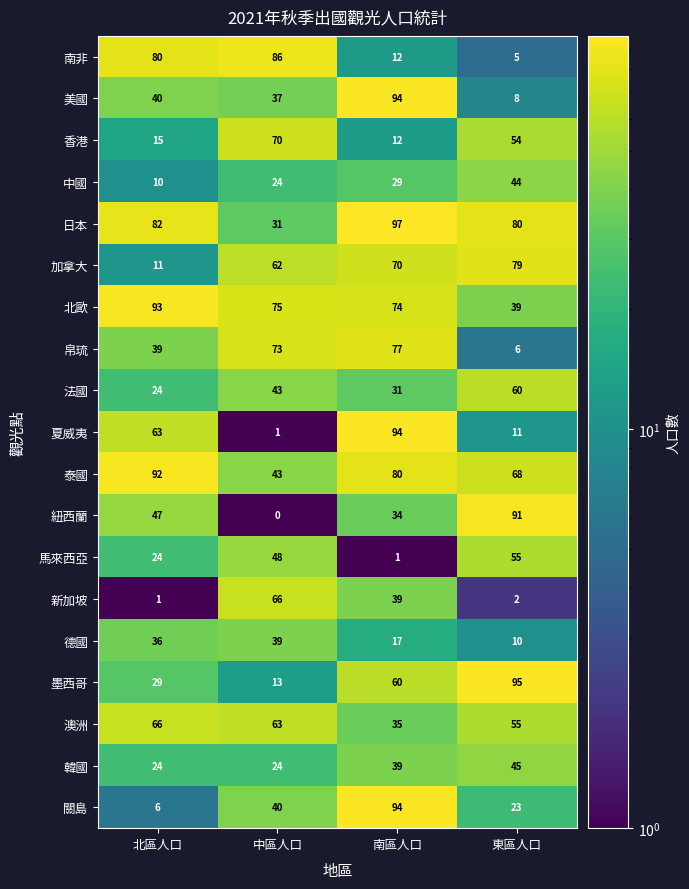

What is the total value across all series at 東區人口?

830